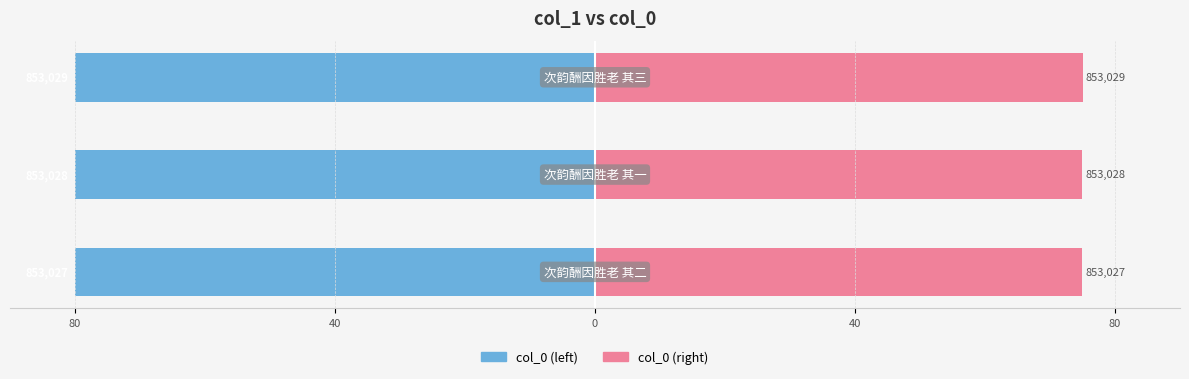

What is the spread (max minus min) of values at 0?

155.0